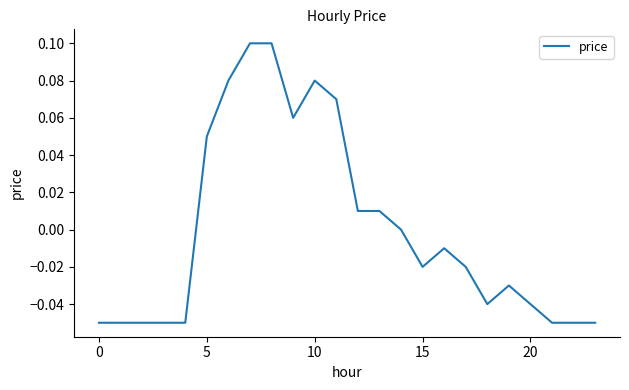

Is this an area chart (filled region under the line)?

No